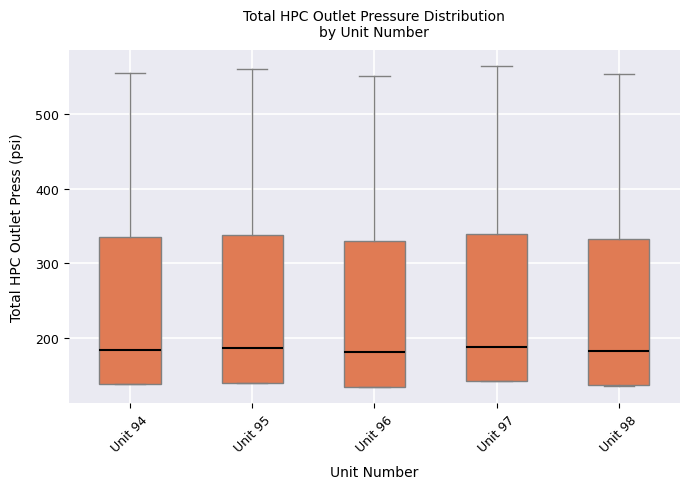

Reading left to right, transcribe this box plot: for each box, give where its median line is, the range the box spans, and where its two whiskers end, as read against the y-axis. The values are not printed on the chart, so give them approximately, as read against the axis.

Unit 94: median 180, box 140 to 340, whiskers 140 to 550
Unit 95: median 190, box 140 to 340, whiskers 140 to 560
Unit 96: median 180, box 140 to 330, whiskers 130 to 550
Unit 97: median 190, box 140 to 340, whiskers 140 to 560
Unit 98: median 180, box 140 to 330, whiskers 140 to 550